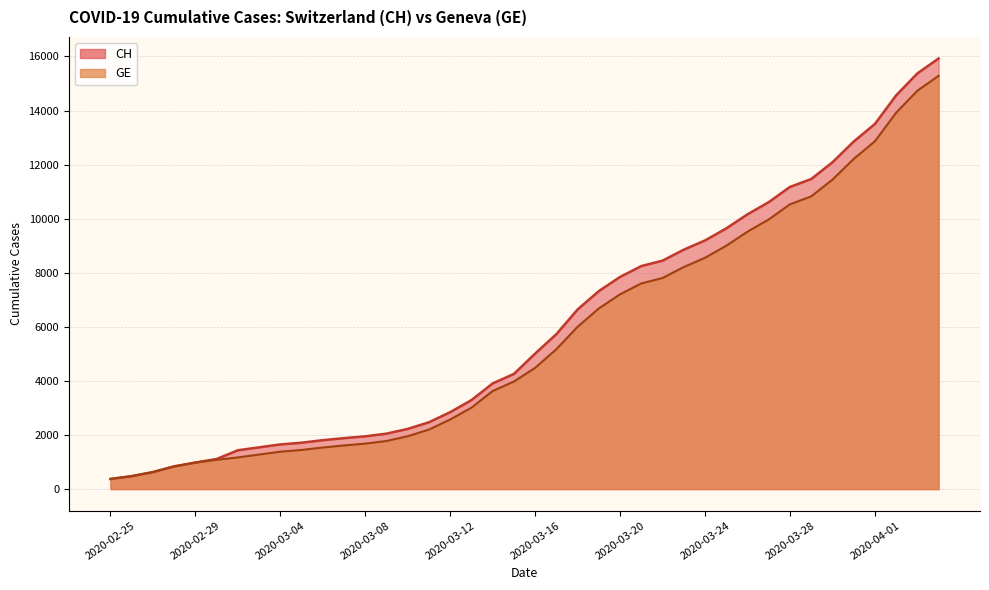

Count the number of data series in this chart.

2